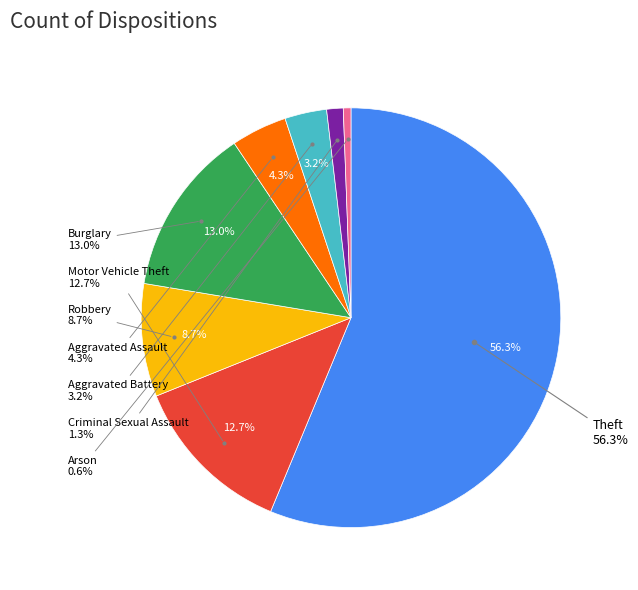

How many segments does this pie chart have?

8